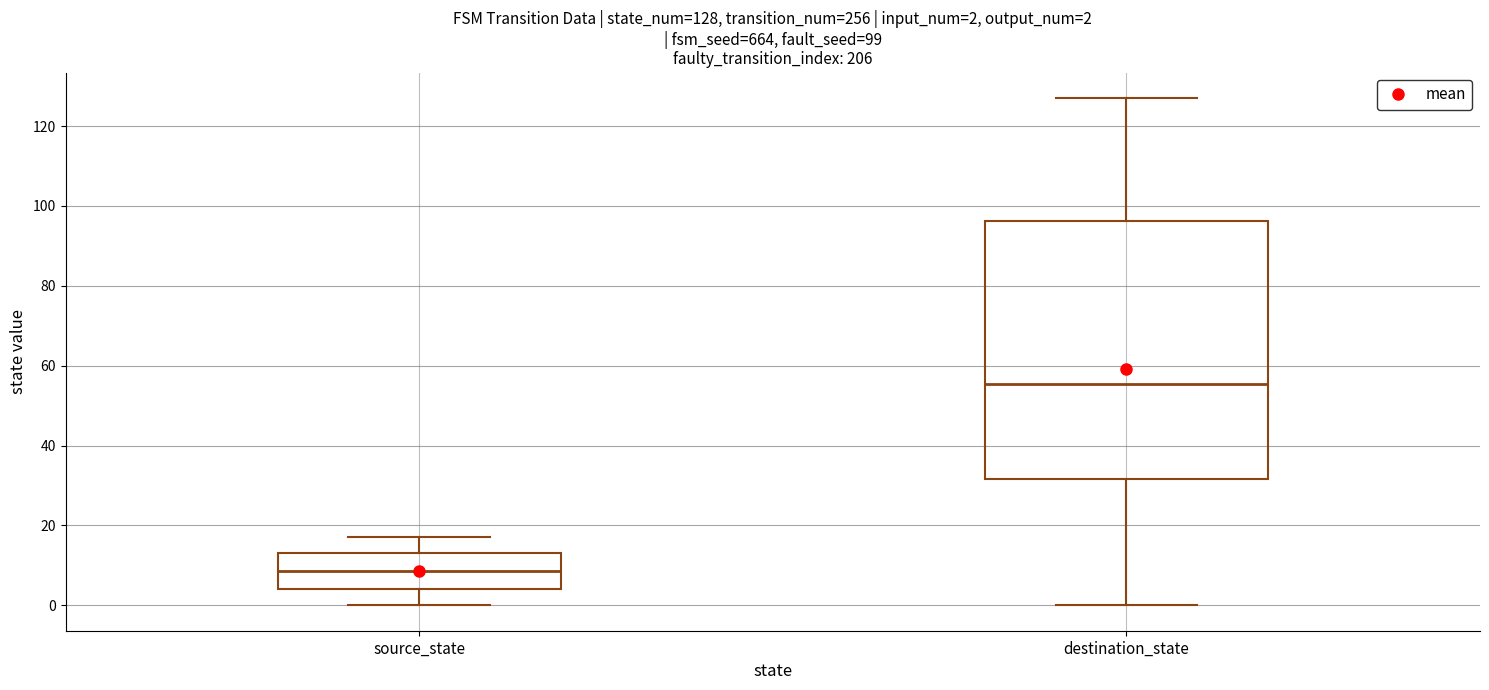

Which box's median line is the lowest?

source_state